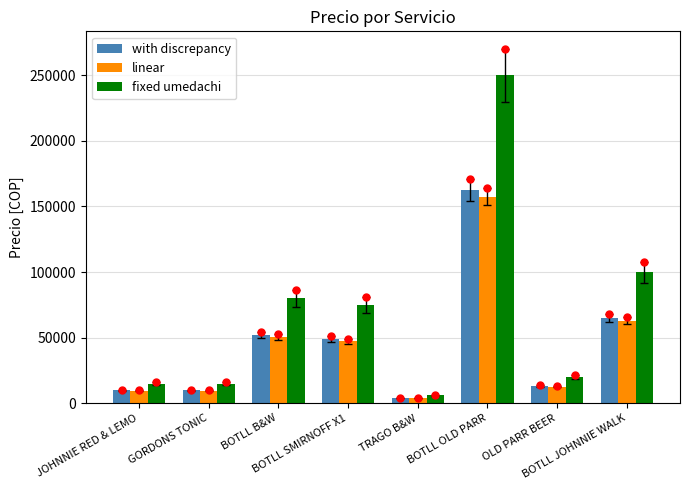

Between GORDONS TONIC and JOHNNIE RED & LEMO, which is larger?

GORDONS TONIC